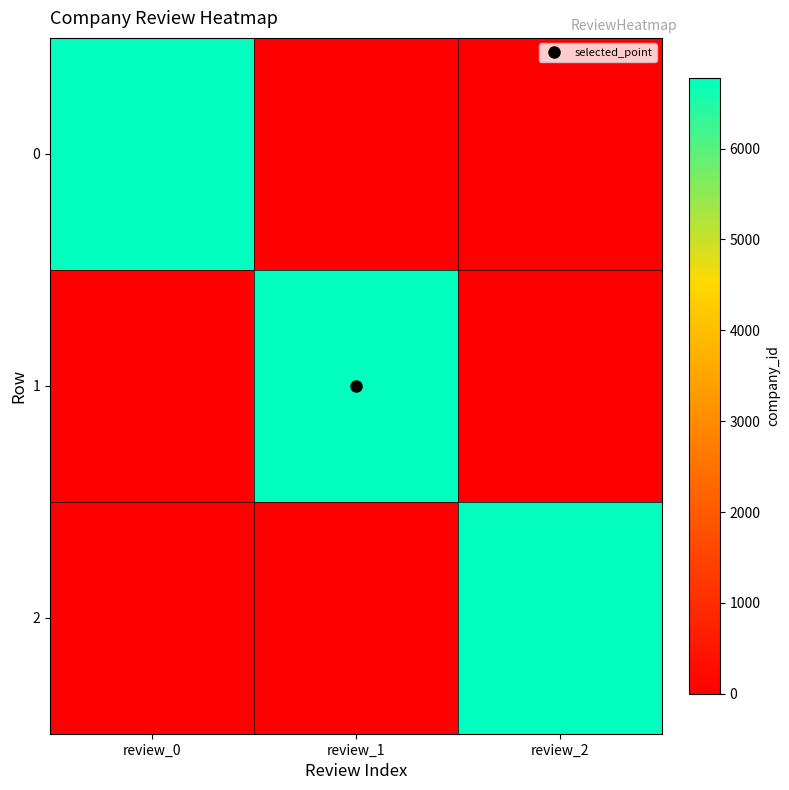

Reading left to right, transcribe all the data shown in this chart.

0: review_0=6779	review_1=0	review_2=0
1: review_0=0	review_1=6779	review_2=0
2: review_0=0	review_1=0	review_2=6779